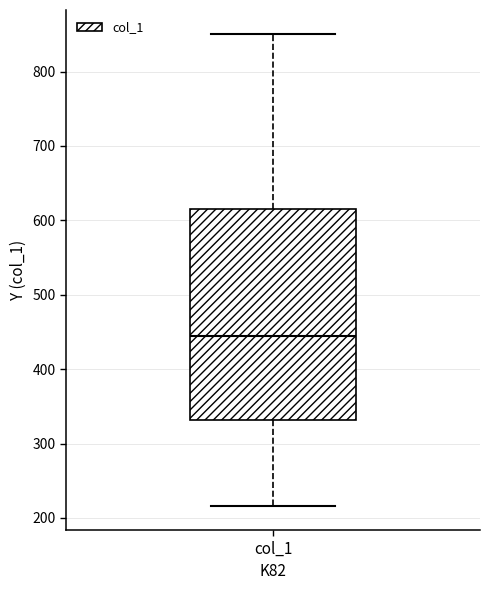

Transcribe this box plot: give where the median line is, the range the box spans, and where the two whiskers end, as read against the y-axis. The values are not printed on the chart, so give them approximately, as read against the axis.

median 440, box 330 to 610, whiskers 220 to 850